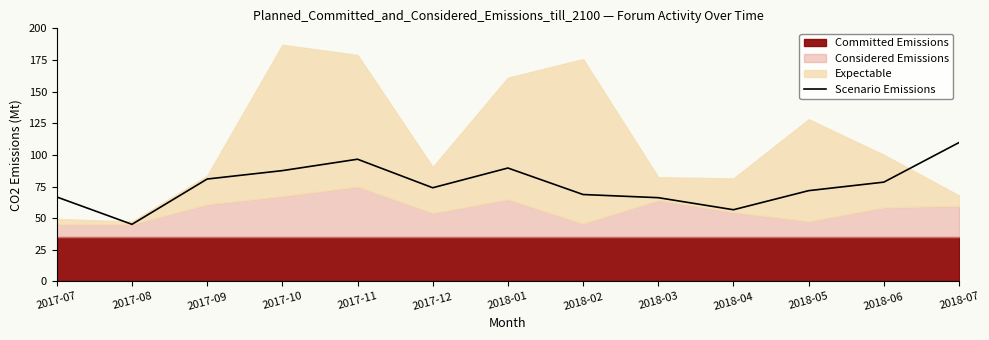

Which category has the lowest value in the Scenario Emissions series?

2017-08